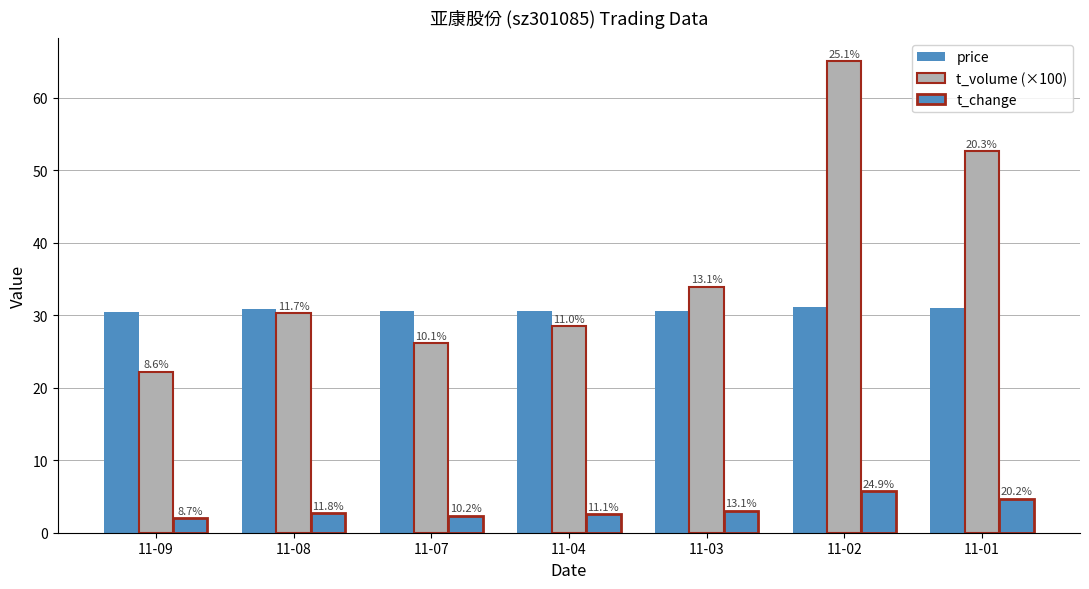

Which series changed the most between 11-04 and 11-03?

t_volume (×100)